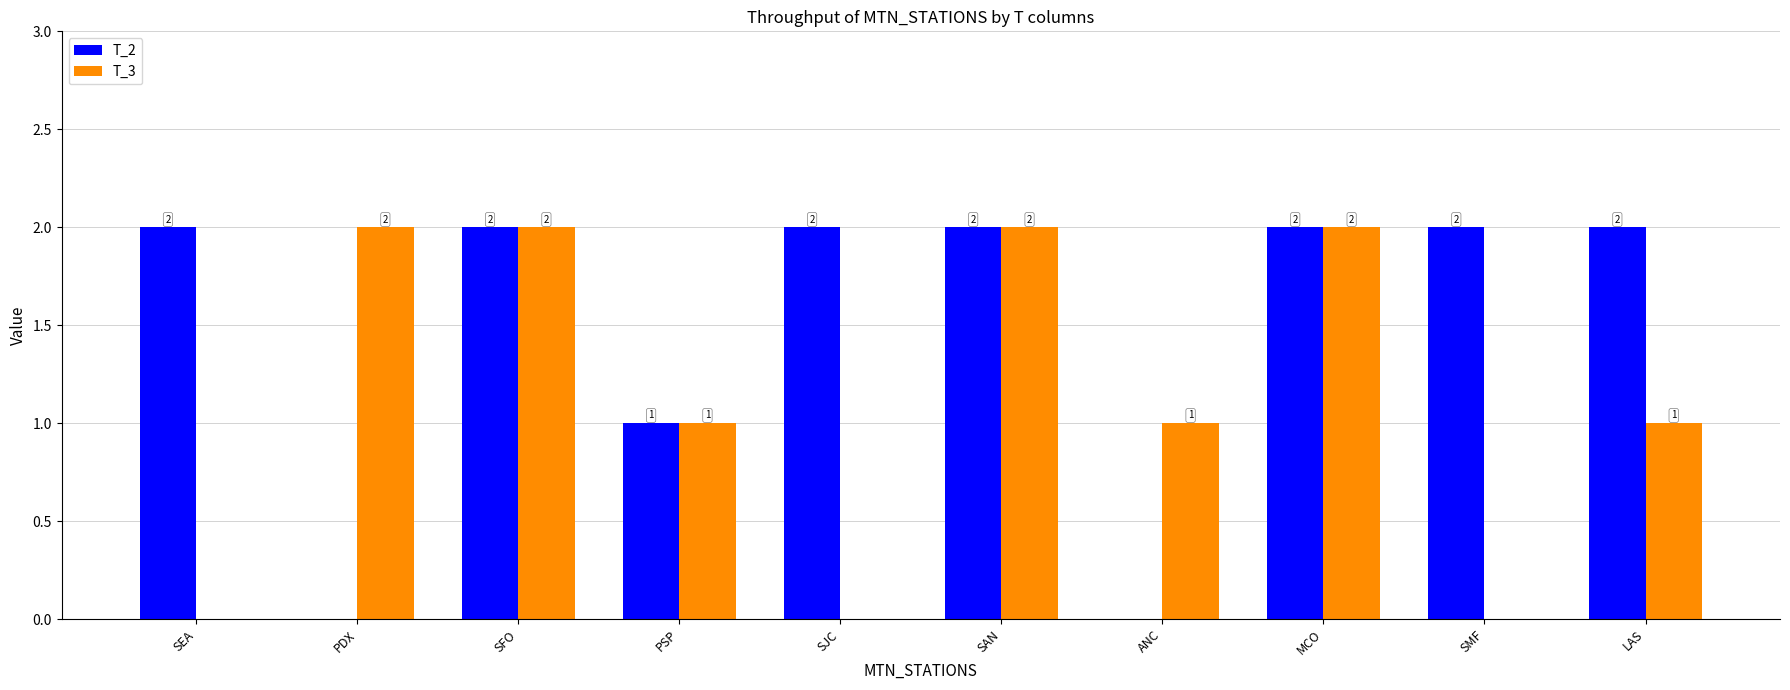

Are the bars horizontal?

No